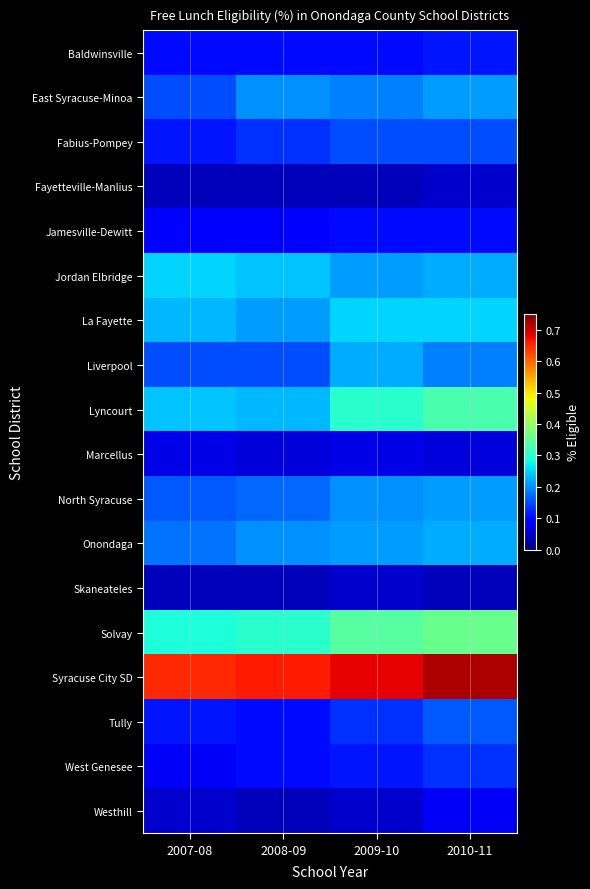

Reading left to right, extract all data points from this chart.

Baldwinsville: 2007-08=0.1	2008-09=0.1	2009-10=0.1	2010-11=0.1
East Syracuse-Minoa: 2007-08=0.1	2008-09=0.2	2009-10=0.2	2010-11=0.2
Fabius-Pompey: 2007-08=0.1	2008-09=0.1	2009-10=0.1	2010-11=0.1
Fayetteville-Manlius: 2007-08=0.0	2008-09=0.0	2009-10=0.0	2010-11=0.1
Jamesville-Dewitt: 2007-08=0.1	2008-09=0.1	2009-10=0.1	2010-11=0.1
Jordan Elbridge: 2007-08=0.2	2008-09=0.2	2009-10=0.2	2010-11=0.2
La Fayette: 2007-08=0.2	2008-09=0.2	2009-10=0.2	2010-11=0.2
Liverpool: 2007-08=0.1	2008-09=0.1	2009-10=0.2	2010-11=0.2
Lyncourt: 2007-08=0.2	2008-09=0.2	2009-10=0.3	2010-11=0.3
Marcellus: 2007-08=0.1	2008-09=0.1	2009-10=0.1	2010-11=0.1
North Syracuse: 2007-08=0.2	2008-09=0.2	2009-10=0.2	2010-11=0.2
Onondaga: 2007-08=0.2	2008-09=0.2	2009-10=0.2	2010-11=0.2
Skaneateles: 2007-08=0.0	2008-09=0.0	2009-10=0.1	2010-11=0.0
Solvay: 2007-08=0.3	2008-09=0.3	2009-10=0.3	2010-11=0.4
Syracuse City SD: 2007-08=0.7	2008-09=0.7	2009-10=0.7	2010-11=0.7
Tully: 2007-08=0.1	2008-09=0.1	2009-10=0.1	2010-11=0.2
West Genesee: 2007-08=0.1	2008-09=0.1	2009-10=0.1	2010-11=0.1
Westhill: 2007-08=0.1	2008-09=0.0	2009-10=0.1	2010-11=0.1